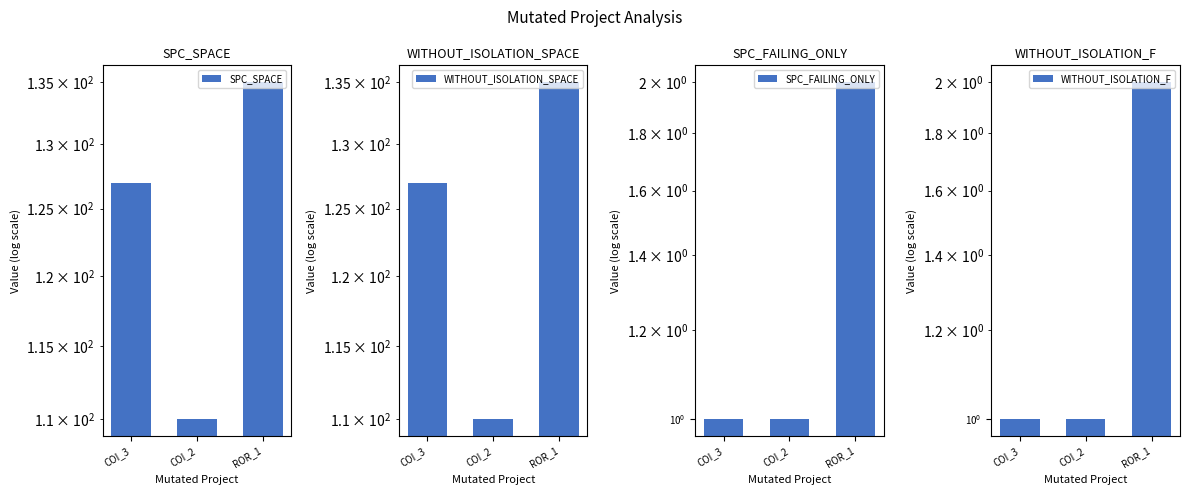

Rank the series at COI_3 from highest to lowest value.

SPC_SPACE, WITHOUT_ISOLATION_SPACE, SPC_FAILING_ONLY, WITHOUT_ISOLATION_F